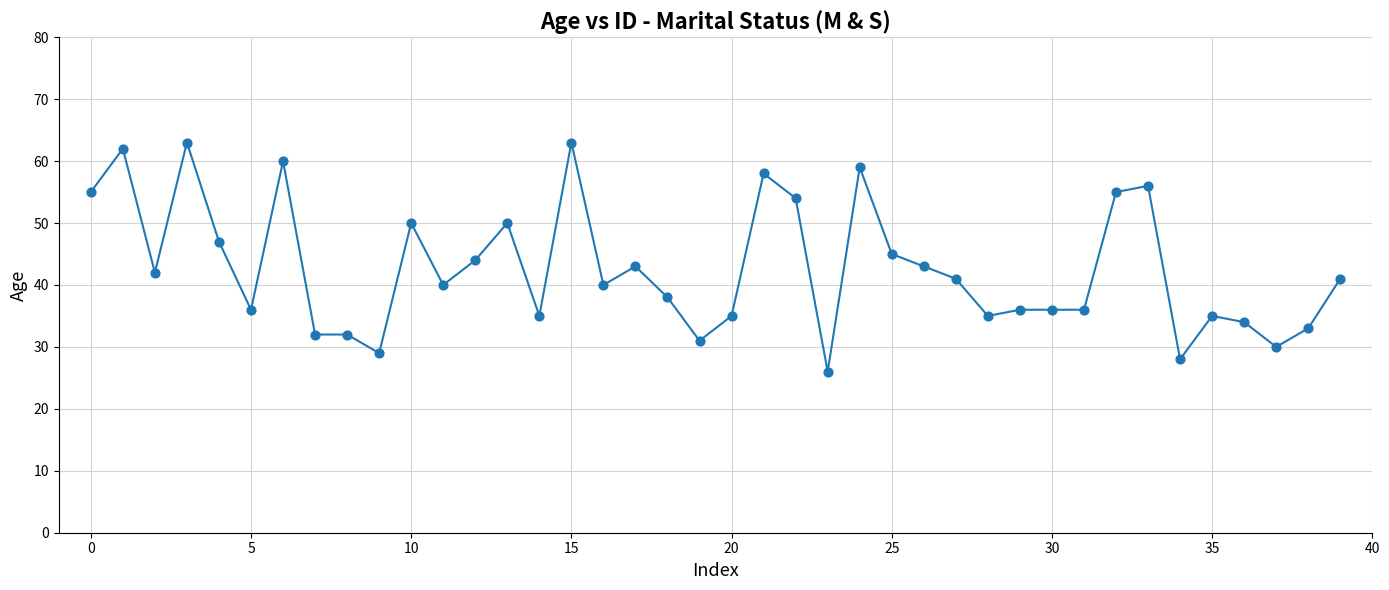

What is the smallest value displayed?

26